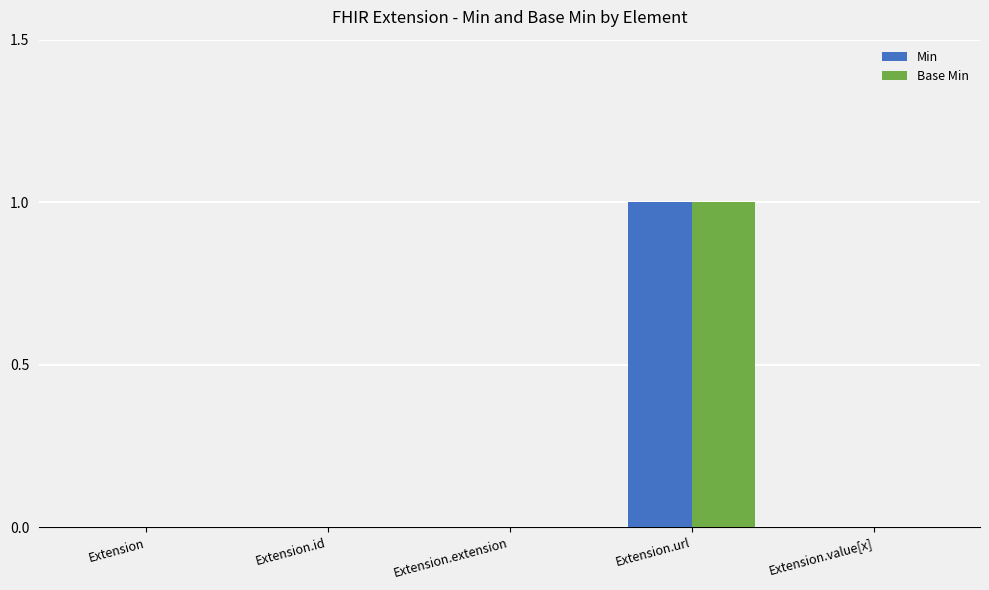

How many groups of bars are there?

5